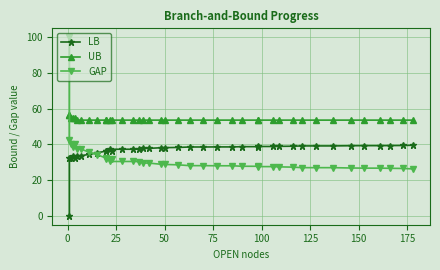

List the series in order of their overall mean, highest first.

UB, LB, GAP